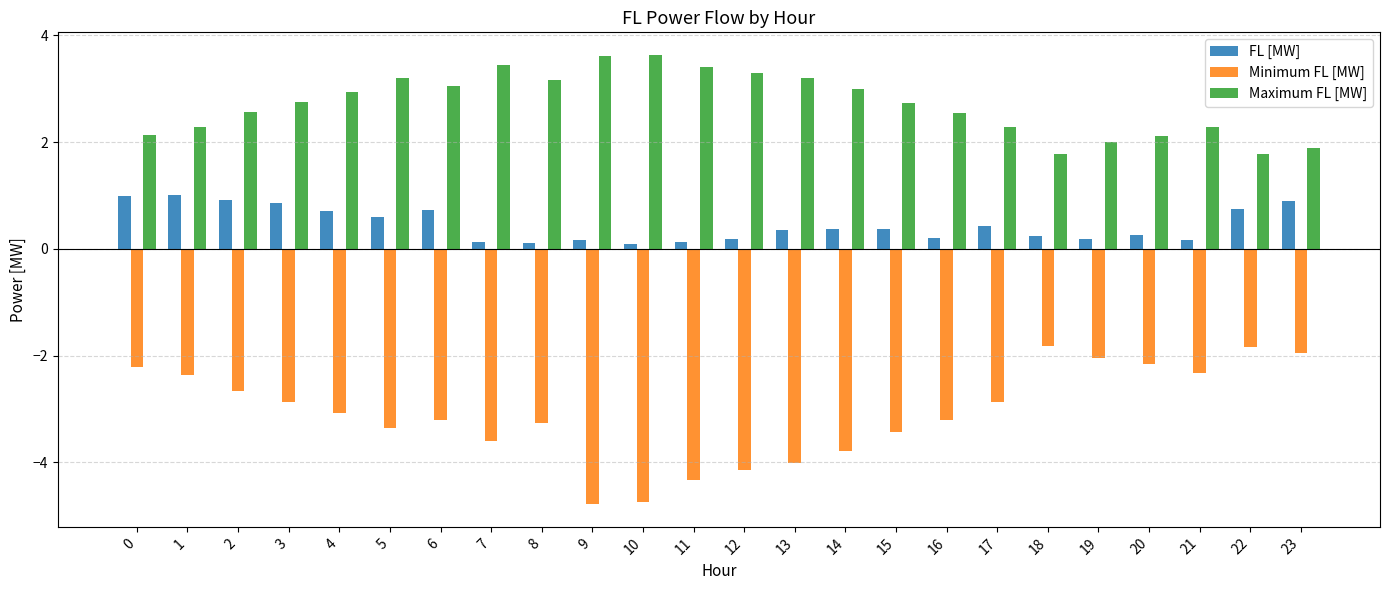

What is the total value across all series at 9?

-1.0